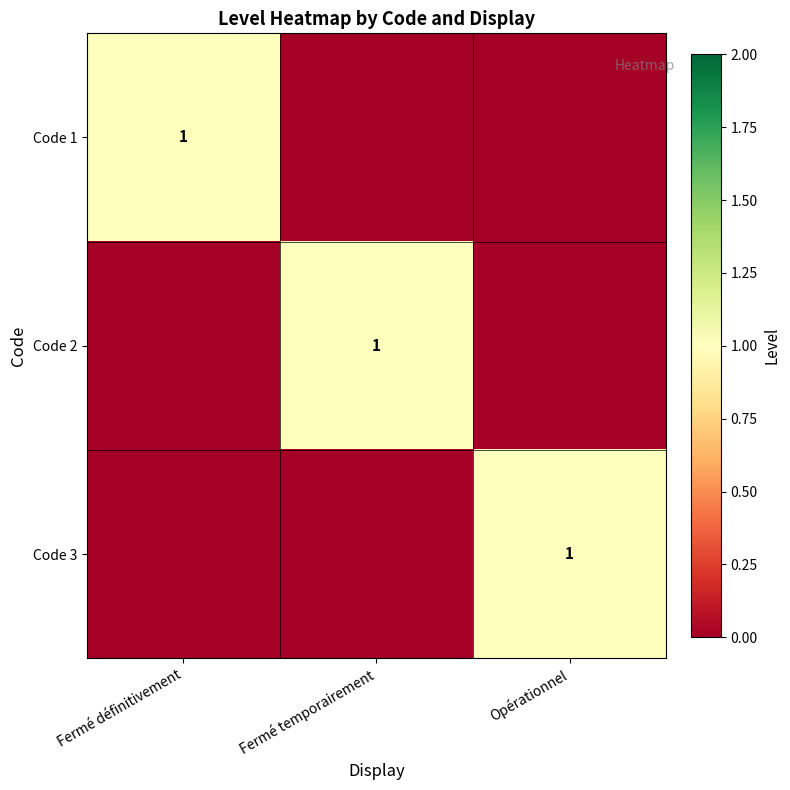

The Code 1 series shows 1 at Fermé définitivement. True or false?

True